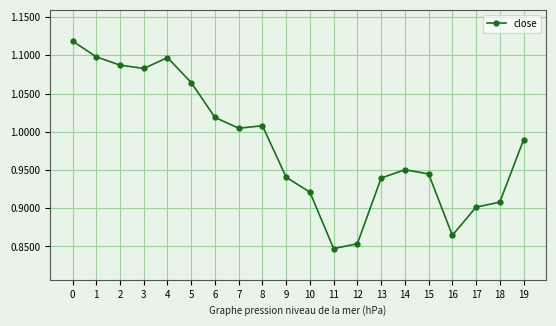

Between 6 and 14, which is larger?

6